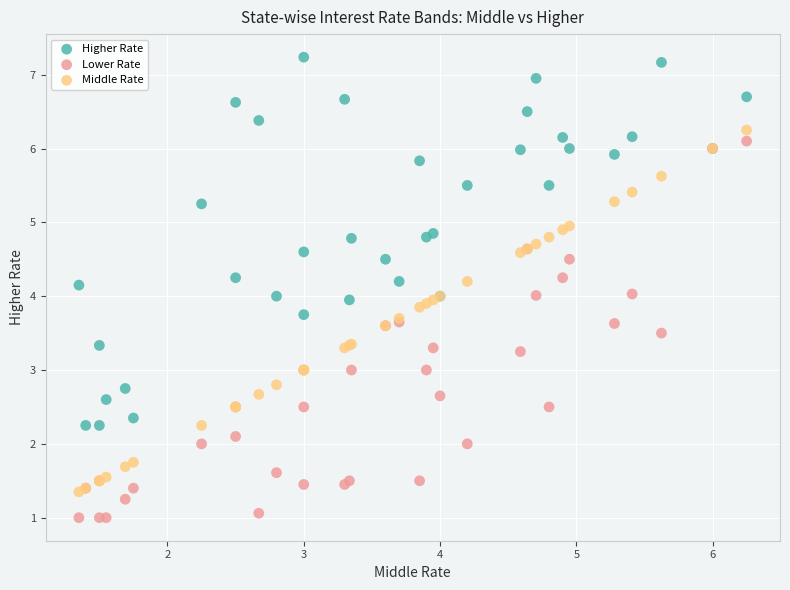

Which series has the widest spread of Y values?

Lower Rate